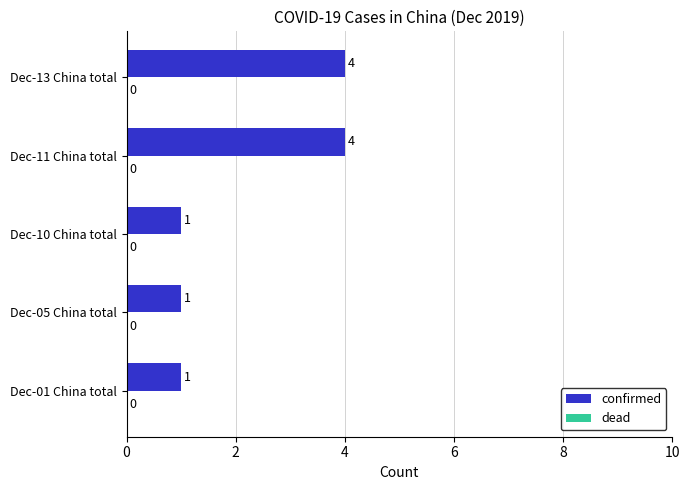

What is the maximum value shown in the chart?

4